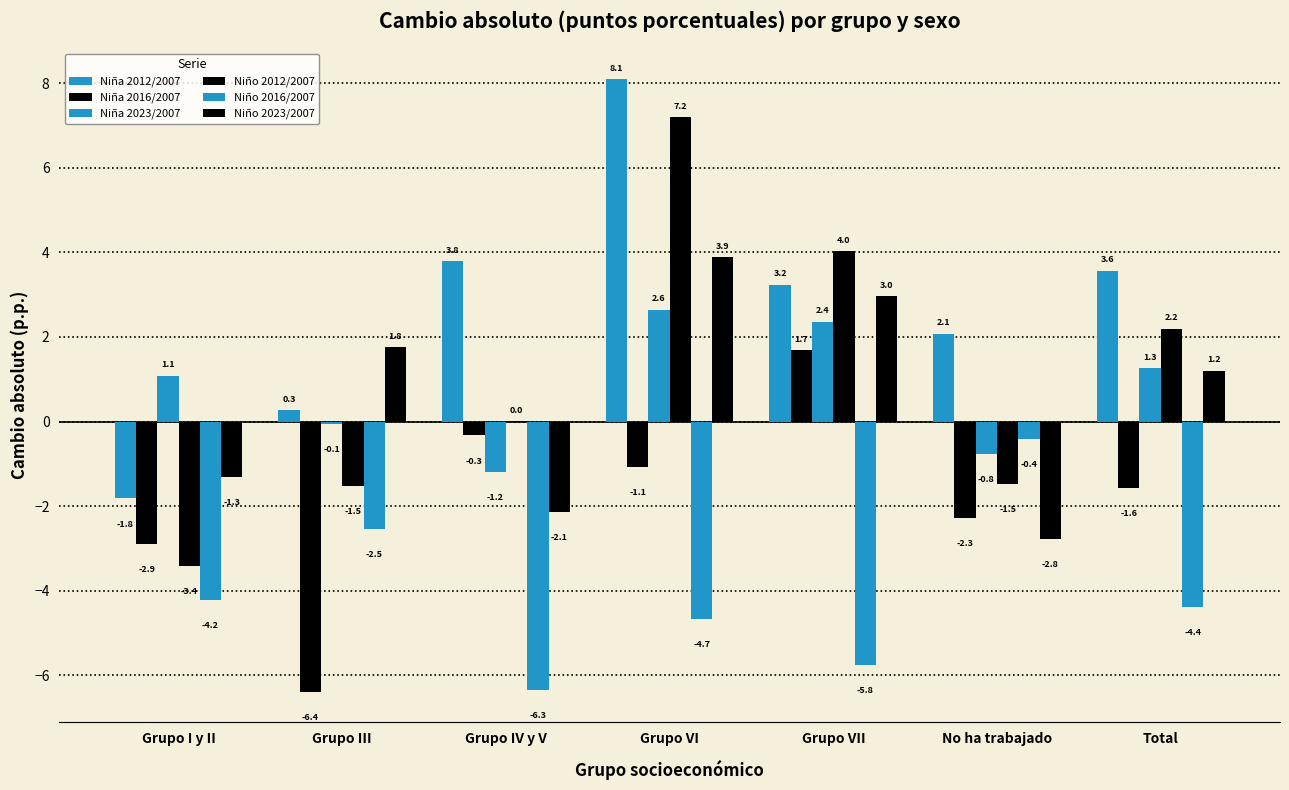

Count the number of data series in this chart.

6